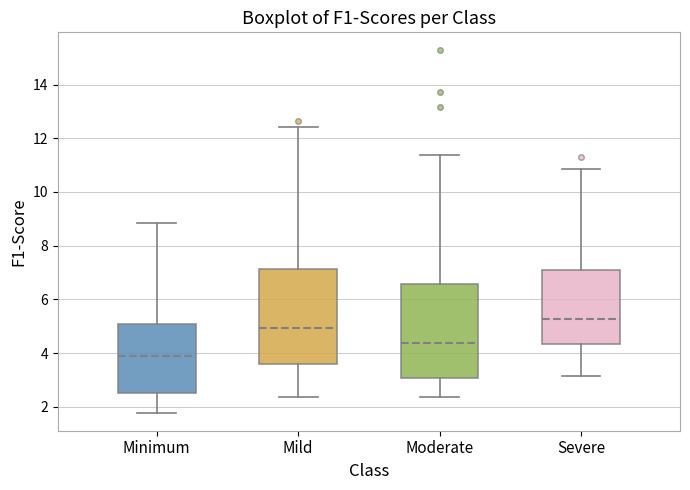

Reading left to right, transcribe this box plot: for each box, give where its median line is, the range the box spans, and where its two whiskers end, as read against the y-axis. The values are not printed on the chart, so give them approximately, as read against the axis.

Minimum: median 3.8, box 2.6 to 5.0, whiskers 1.8 to 8.8
Mild: median 5.0, box 3.6 to 7.2, whiskers 2.4 to 12.4
Moderate: median 4.4, box 3.0 to 6.6, whiskers 2.4 to 11.4
Severe: median 5.2, box 4.4 to 7.2, whiskers 3.2 to 10.8